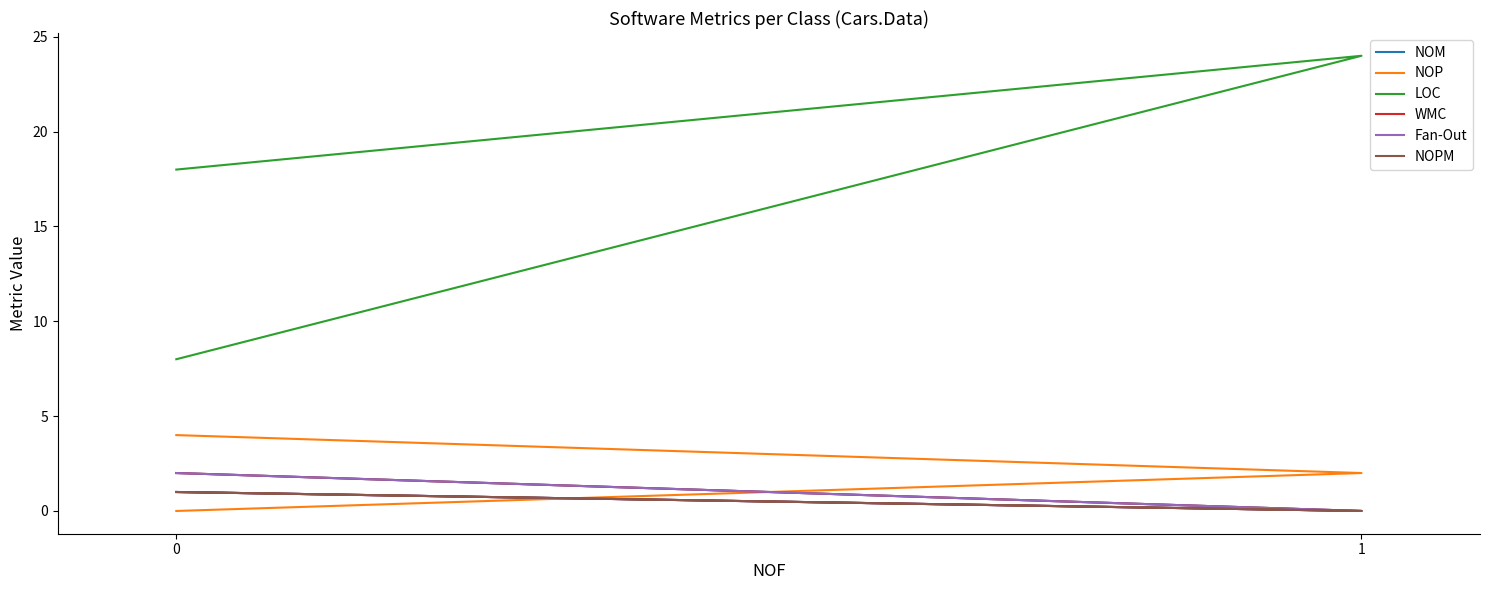

What is the average value of the NOM series?

1